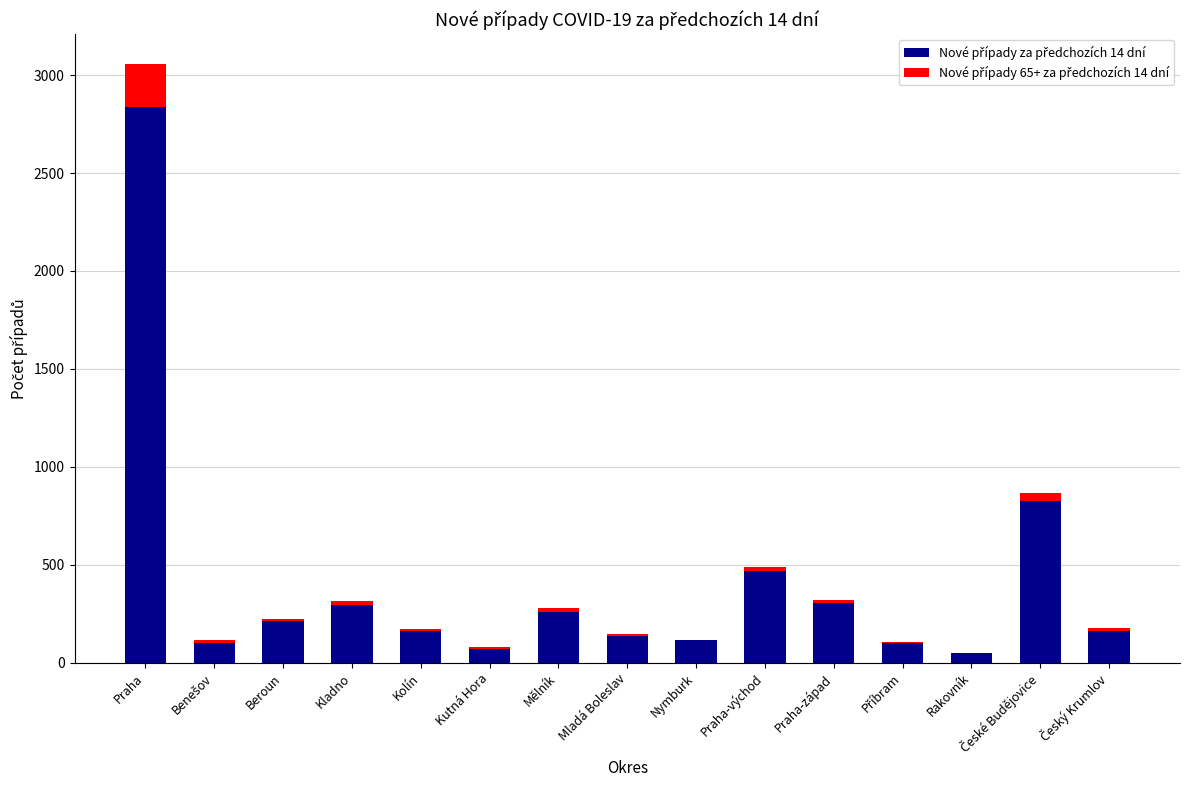

At which category is the sum across all series the highest?

Praha